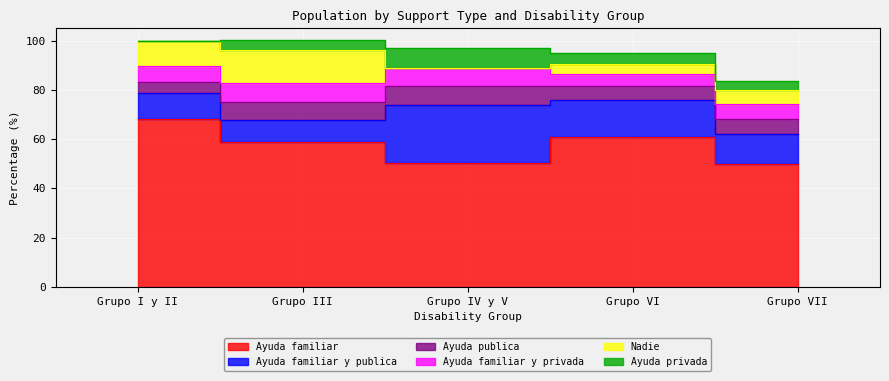

In Ayuda privada, how many points are higher than both neighbors (excluding endpoints)?

1